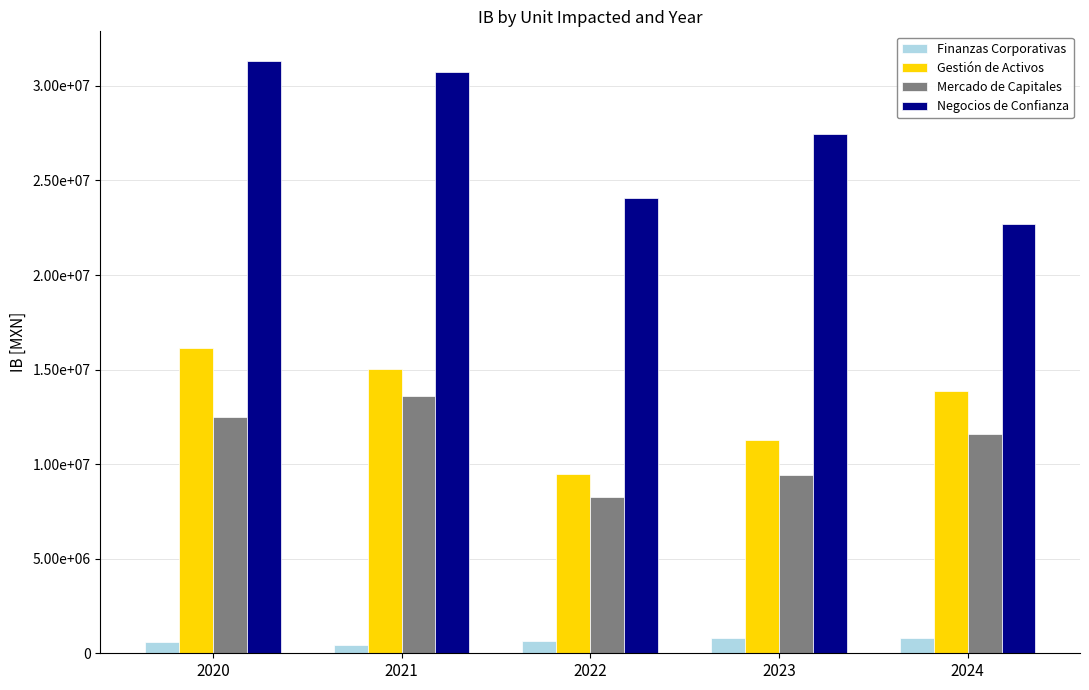

Which series has the widest spread of values?

Negocios de Confianza